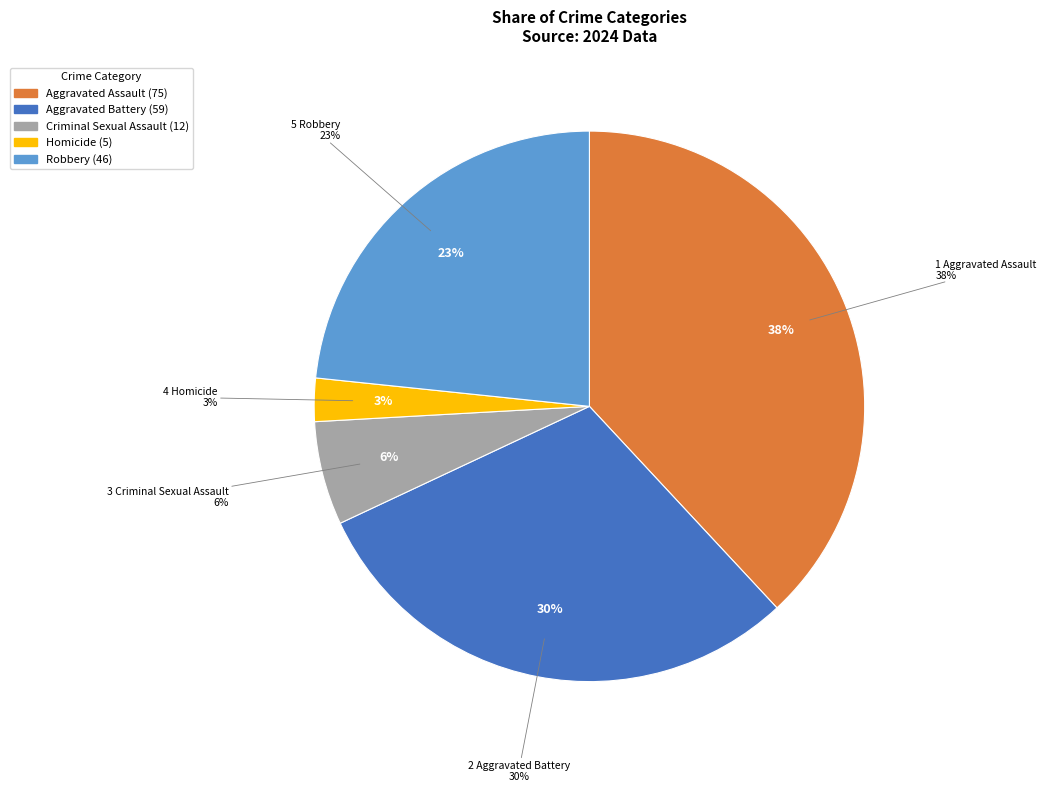

Is Aggravated Battery the majority of the pie?

No